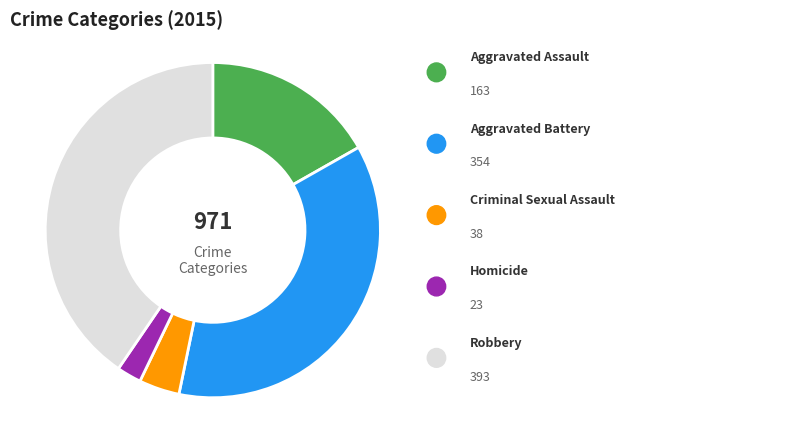

Does any single category account for the majority?

No